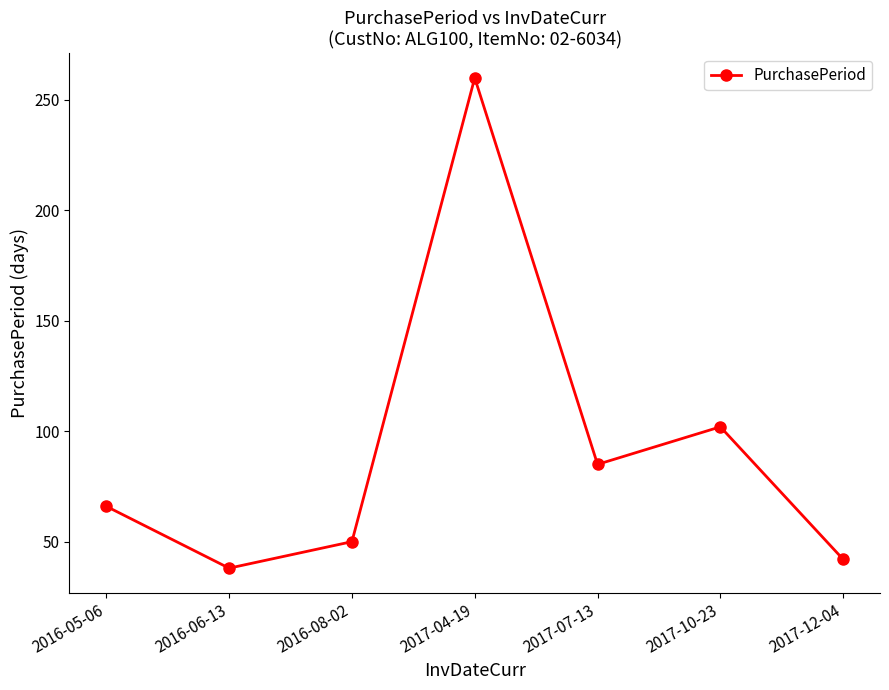

How many categories are shown in the chart?

7